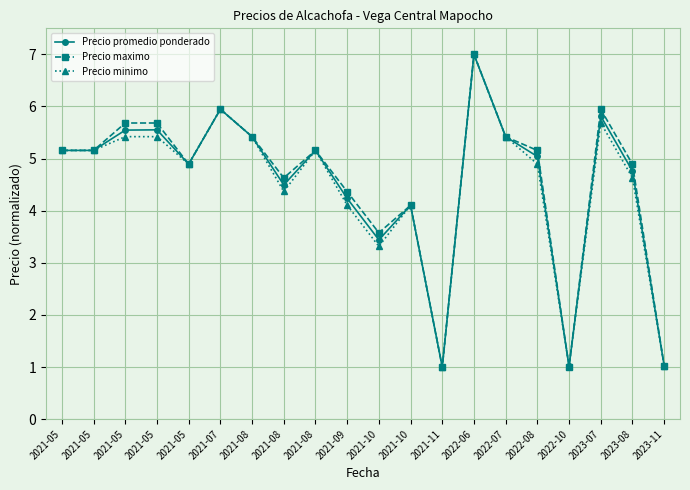

Read the Precio promedio ponderado value at 2021-05.

5.5